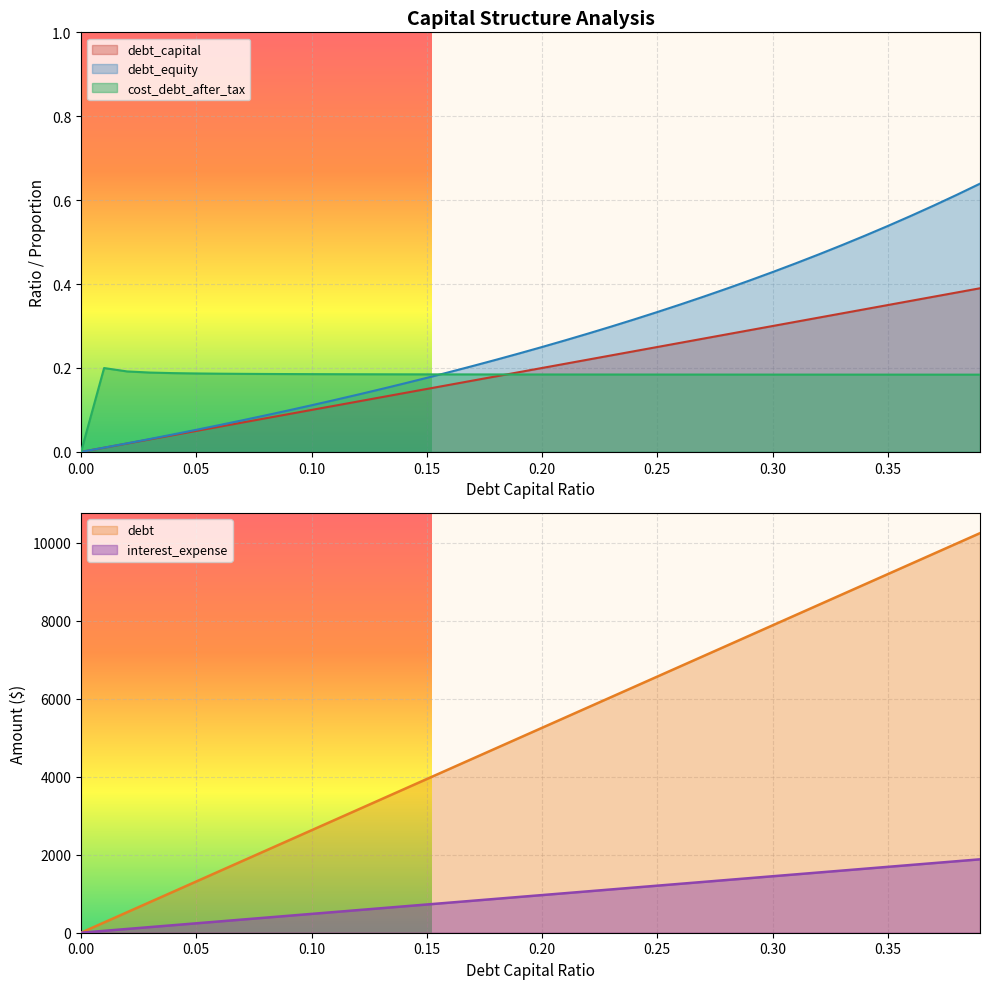

How many data points does each series have?

40